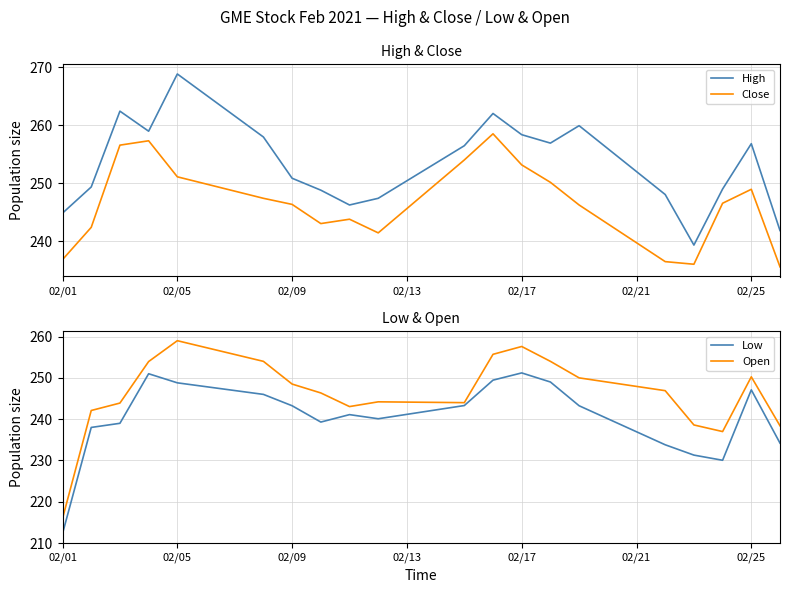

True or false: Low has more than 0 points higher than both neighbors.

True